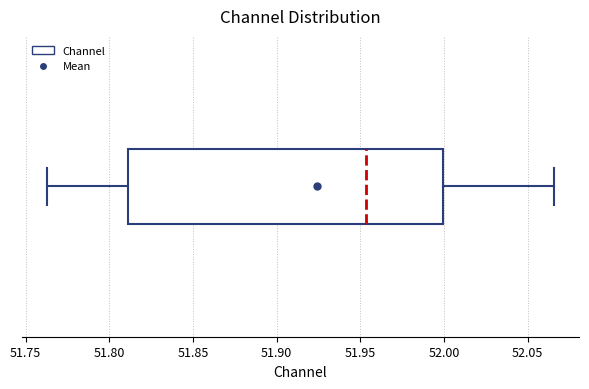

Read this box plot against the x-axis: the position of the median line, the range covered by the box, and the ends of both whiskers. The values are not printed on the chart, so give them approximately, as read against the axis.

median 51.955, box 51.810 to 52.000, whiskers 51.765 to 52.065